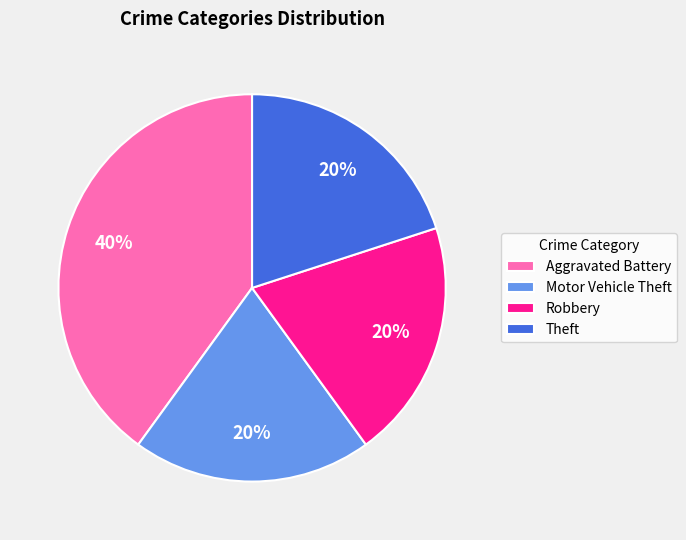

How many segments does this pie chart have?

4